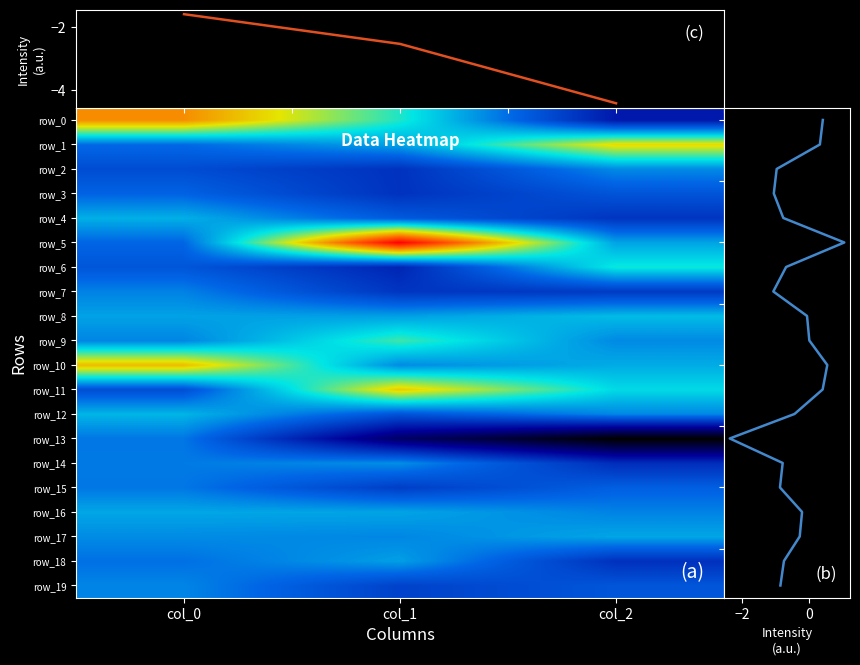

What is the total value across all series at col_1?

-2.5